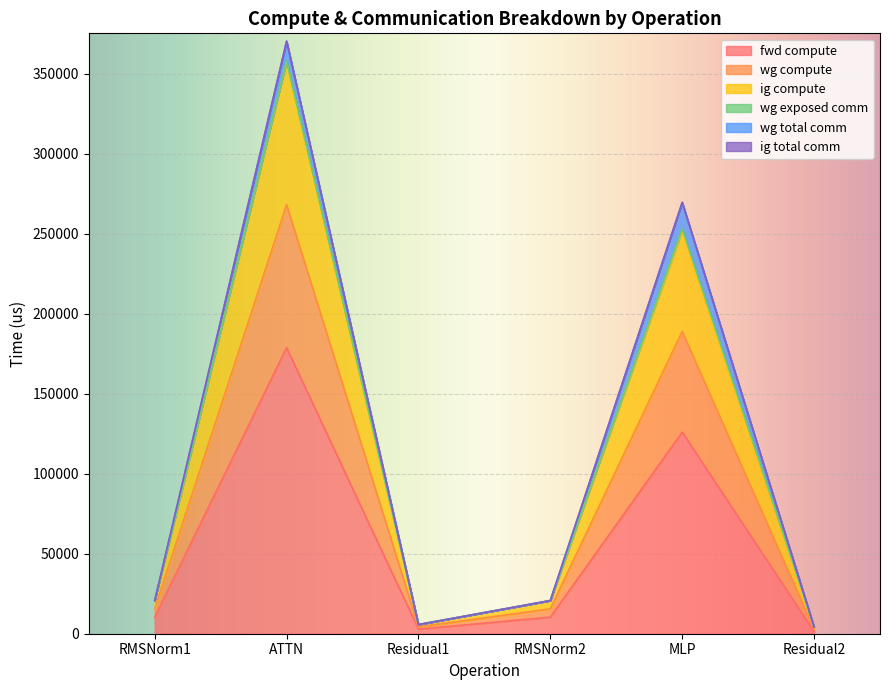

True or false: fwd compute has a value of 10358.4 at RMSNorm2.

True